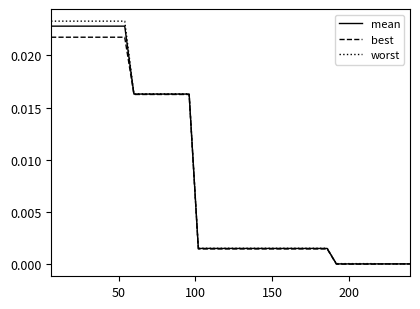

Which series has the widest spread of values?

worst